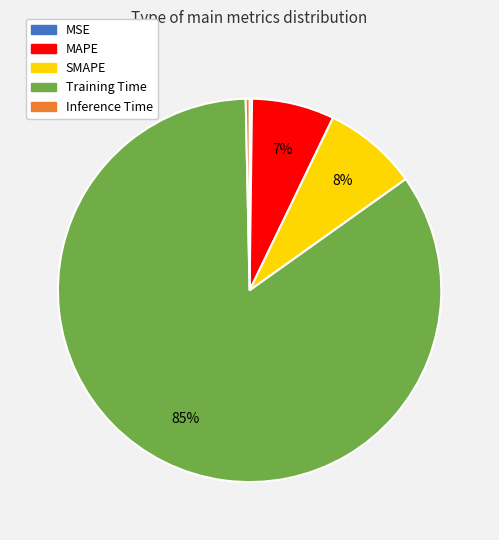

To the nearest percent, what portion does MAPE represent?

7%